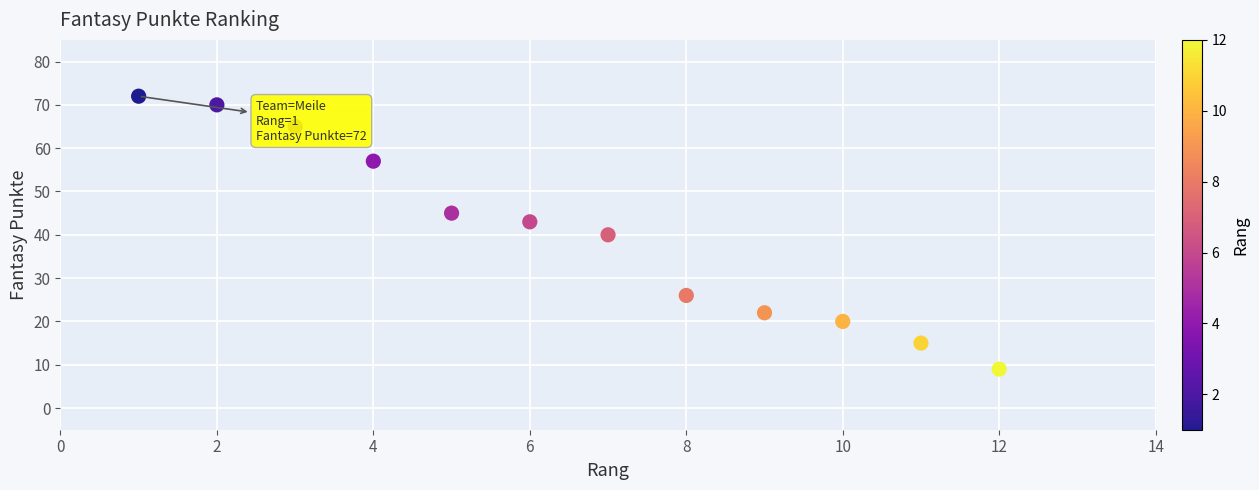

What is the average Y value?

40